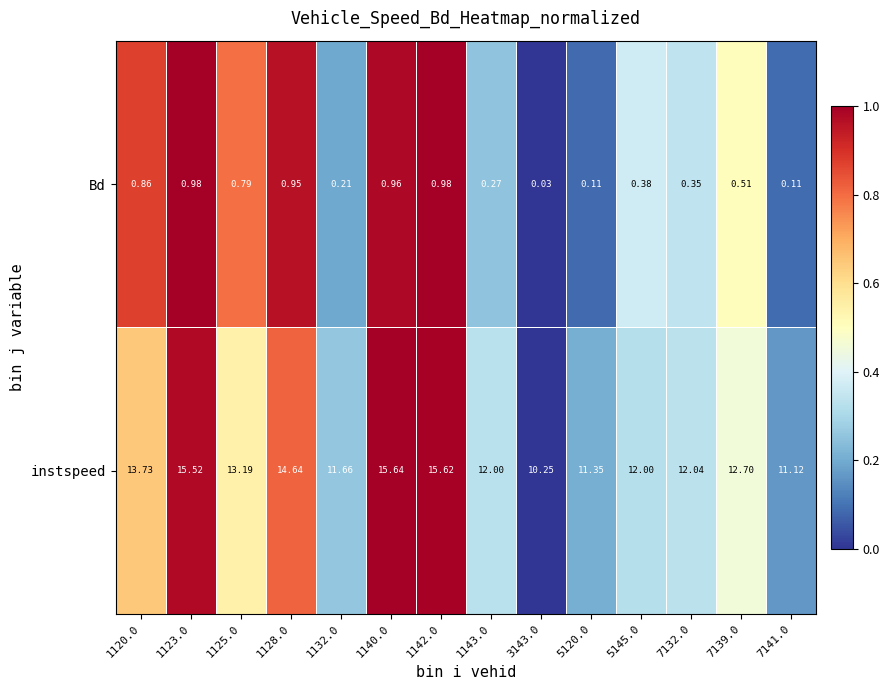

How many categories are shown in the chart?

14